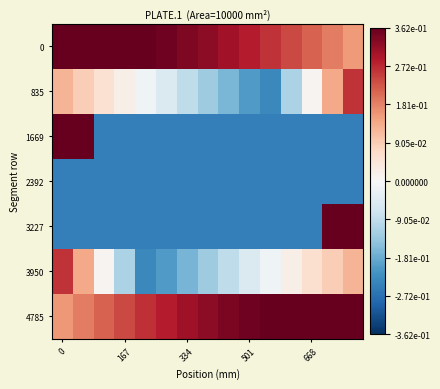

How many series are shown in this chart?

7